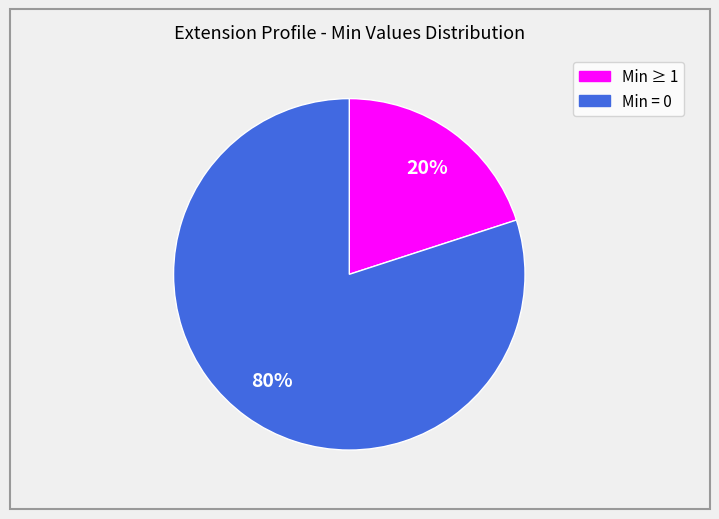

Count the number of slices in the pie.

2